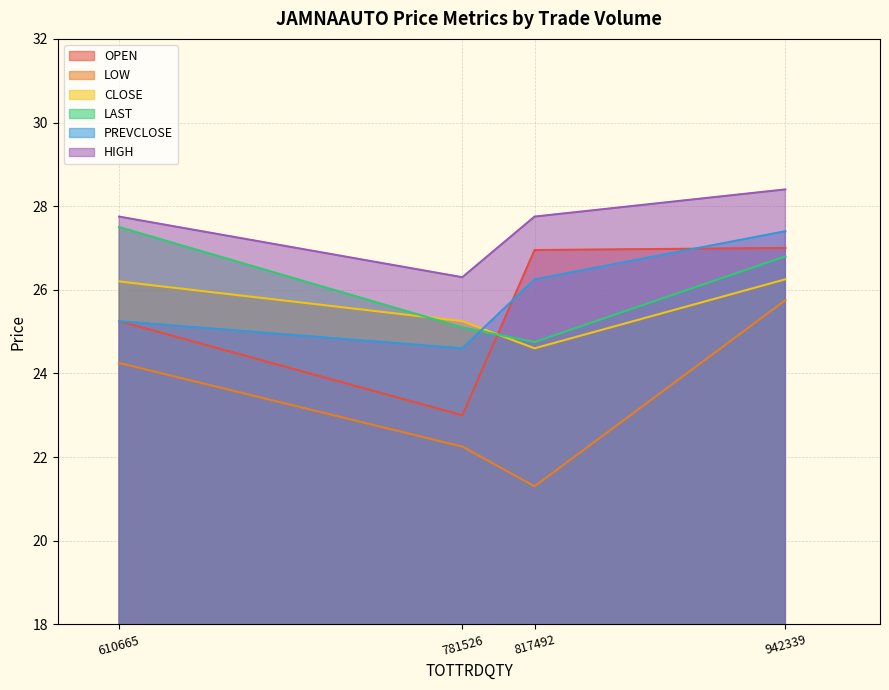

At 610665, list the series in order from smallest to largest.

LOW, OPEN, PREVCLOSE, CLOSE, LAST, HIGH